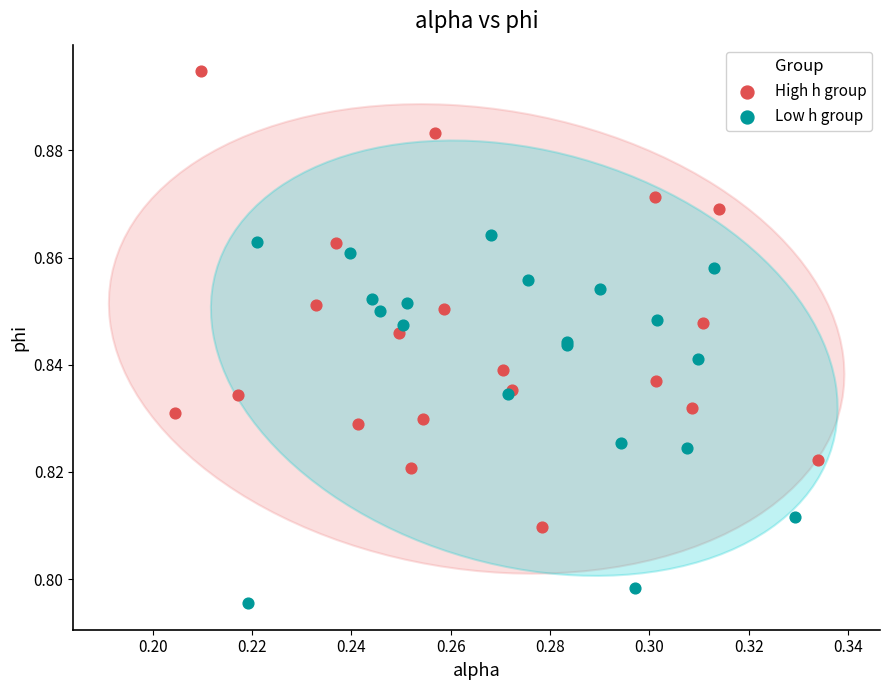

Which series has the largest Y range (max minus min)?

High h group